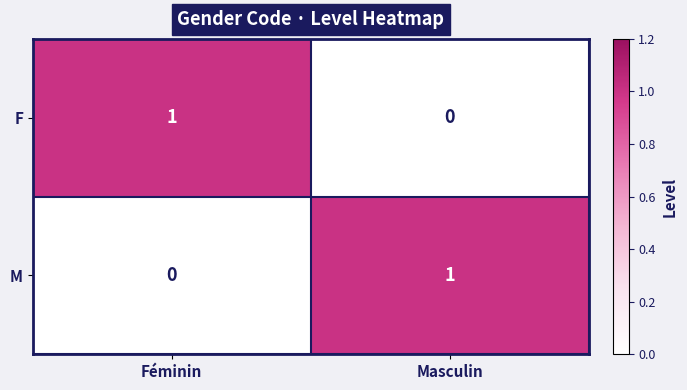

List the labels in order of F value, smallest first.

Masculin, Féminin